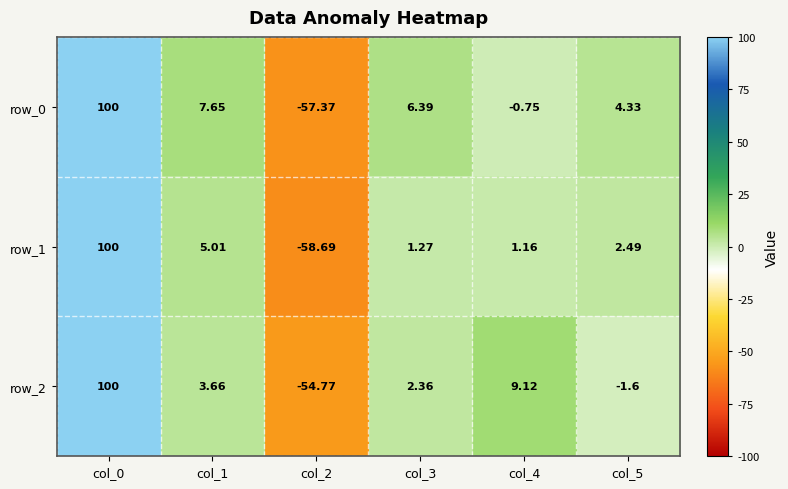

How many values in row_0 are above zero?

4